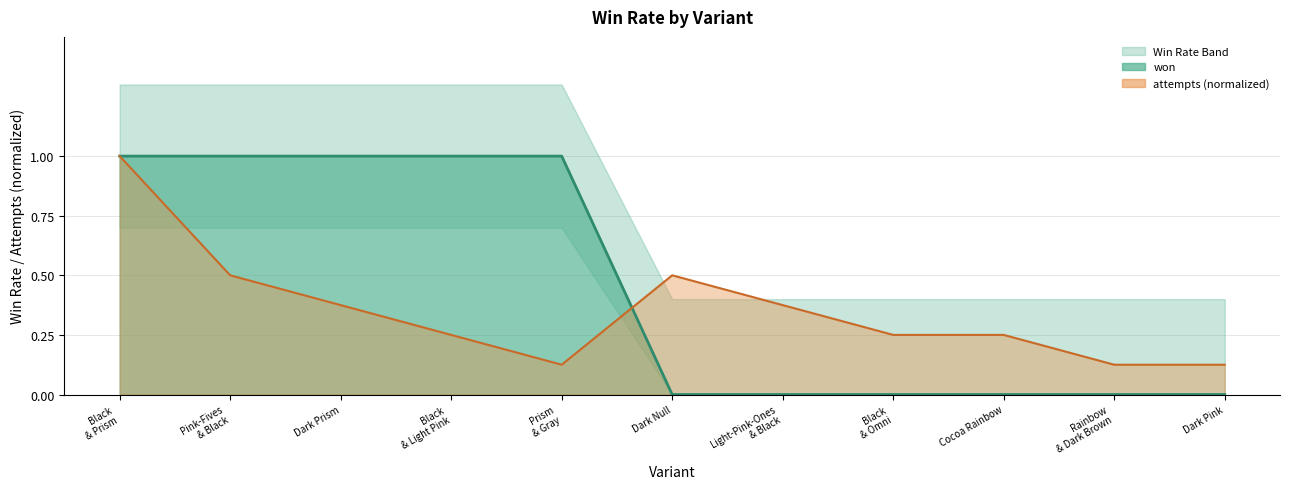

What is the average value of the attempts series?

0.4